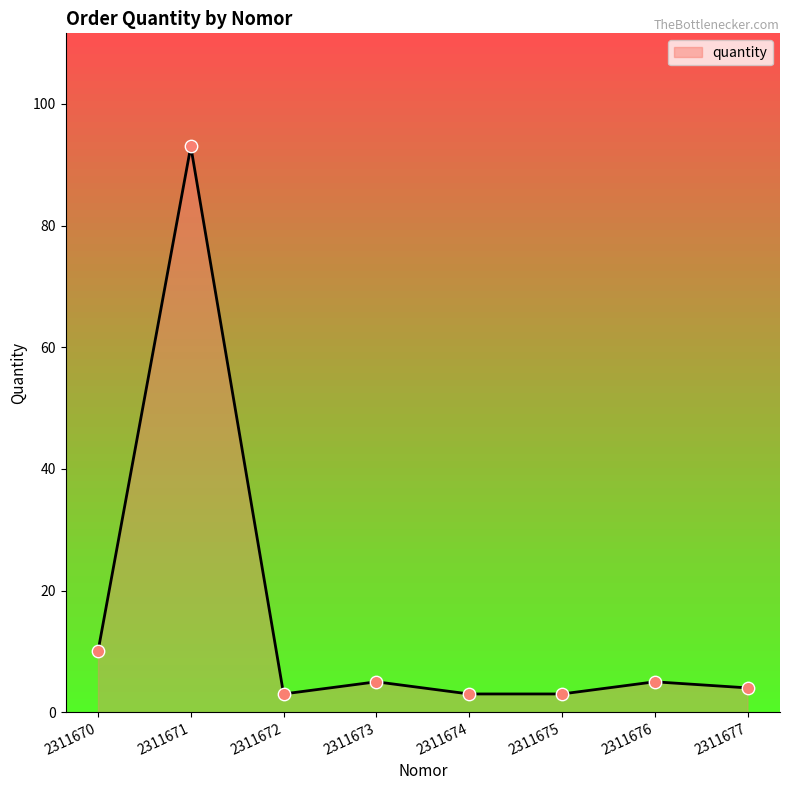

Approximately how many times larger is the value at 2311676 compared to 2311671?

0.1